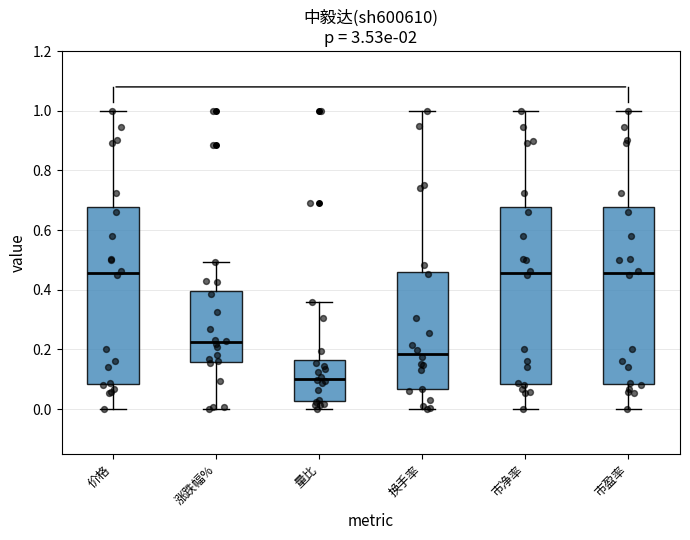

Reading left to right, transcribe this box plot: for each box, give where its median line is, the range the box spans, and where its two whiskers end, as read against the y-axis. The values are not printed on the chart, so give them approximately, as read against the axis.

价格: median 0.46, box 0.08 to 0.68, whiskers 0.00 to 1.00
涨跌幅%: median 0.22, box 0.16 to 0.40, whiskers 0.00 to 0.50
量比: median 0.10, box 0.02 to 0.16, whiskers 0.00 to 0.36
换手率: median 0.18, box 0.06 to 0.46, whiskers 0.00 to 1.00
市净率: median 0.46, box 0.08 to 0.68, whiskers 0.00 to 1.00
市盈率: median 0.46, box 0.08 to 0.68, whiskers 0.00 to 1.00